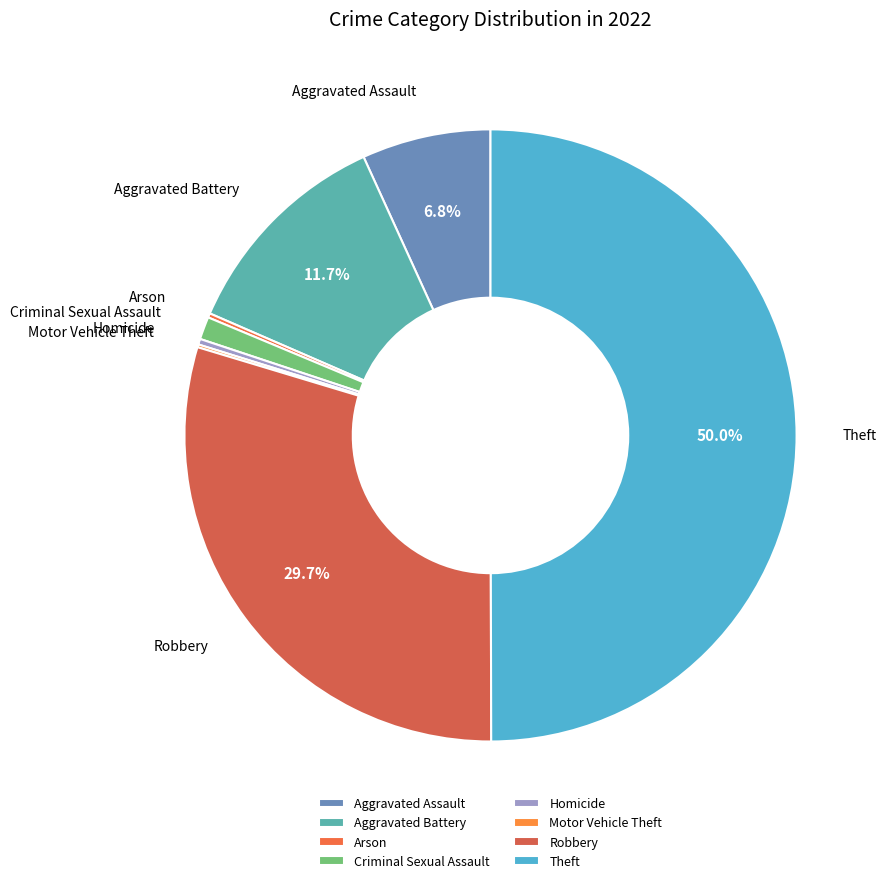

Combined, do Theft and Robbery account for over 50%?

Yes